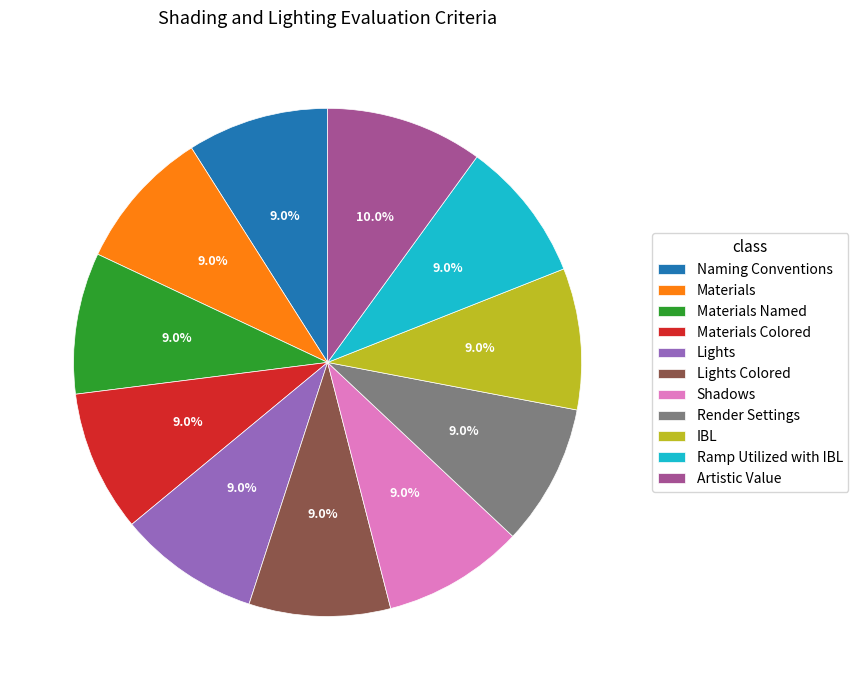

What portion of the pie excludes IBL?

91.0%